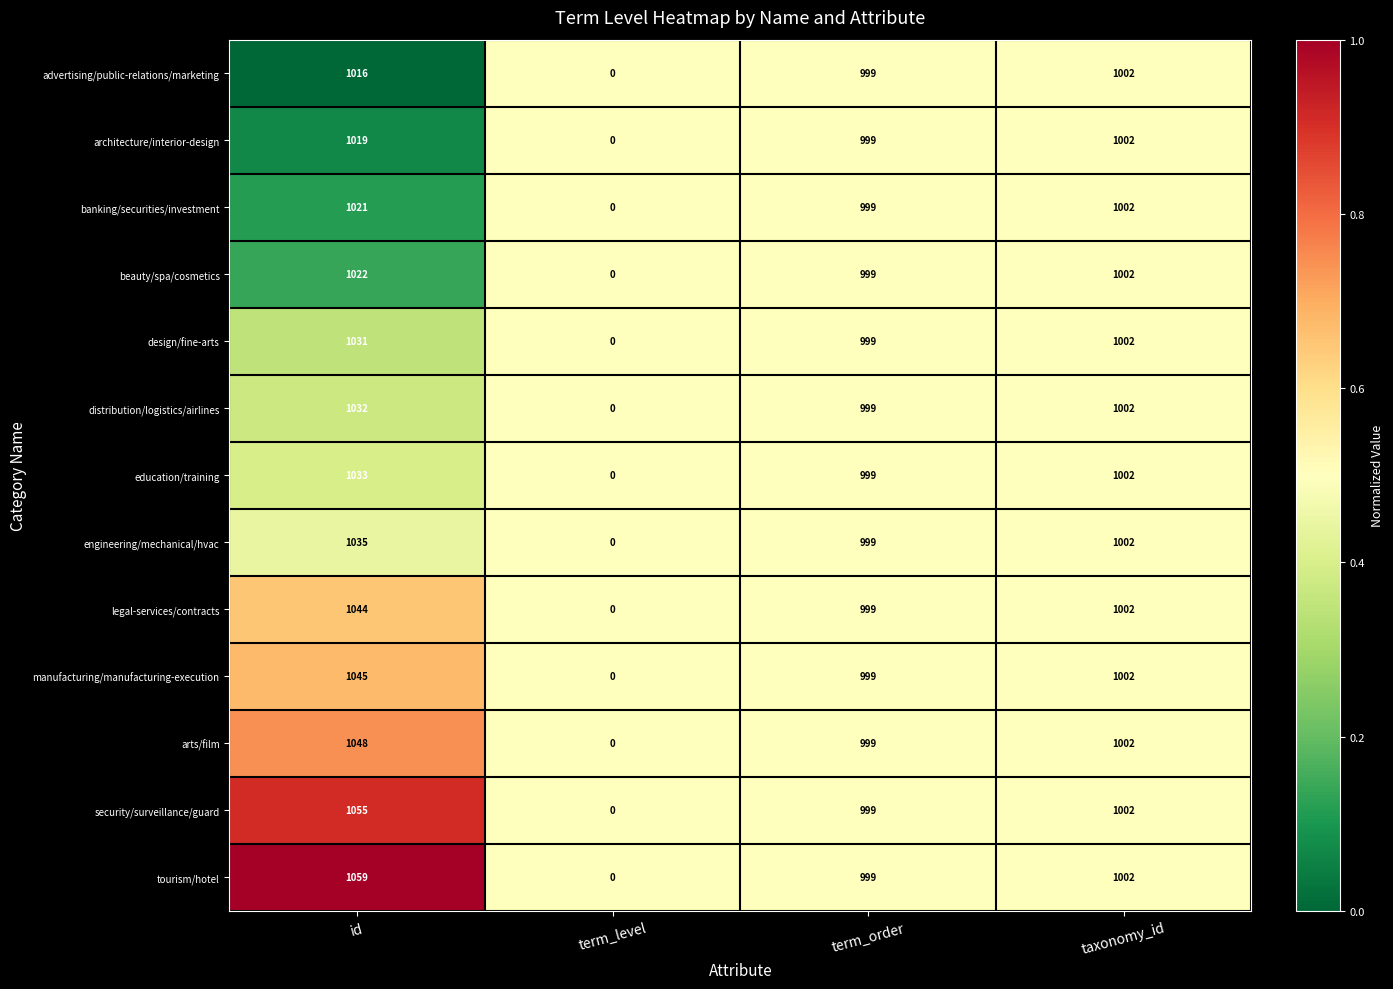

Which series has the largest total across all categories?

tourism/hotel